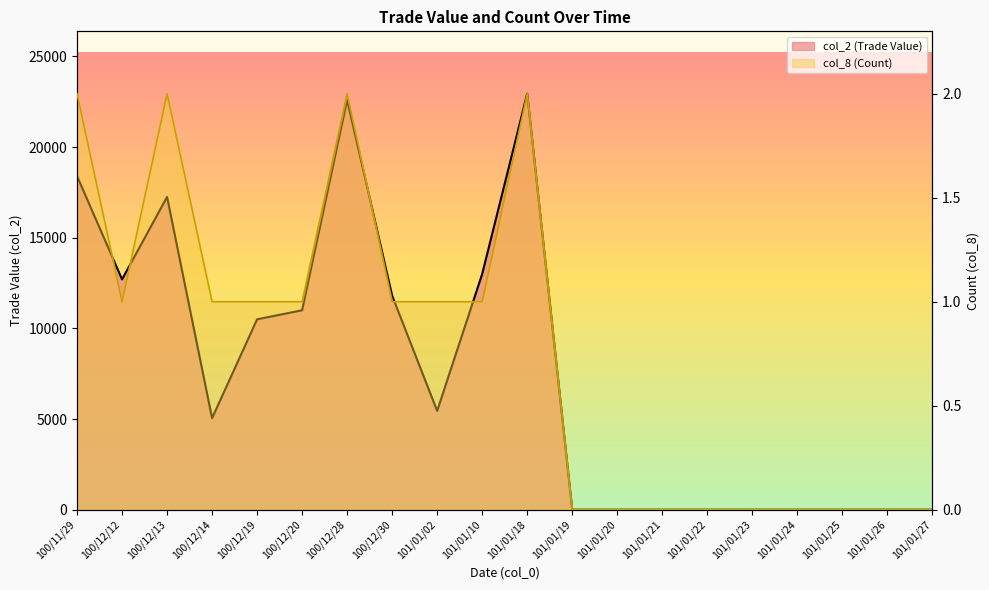

At which category does col_8 (Count) reach its first local peak?

100/12/13